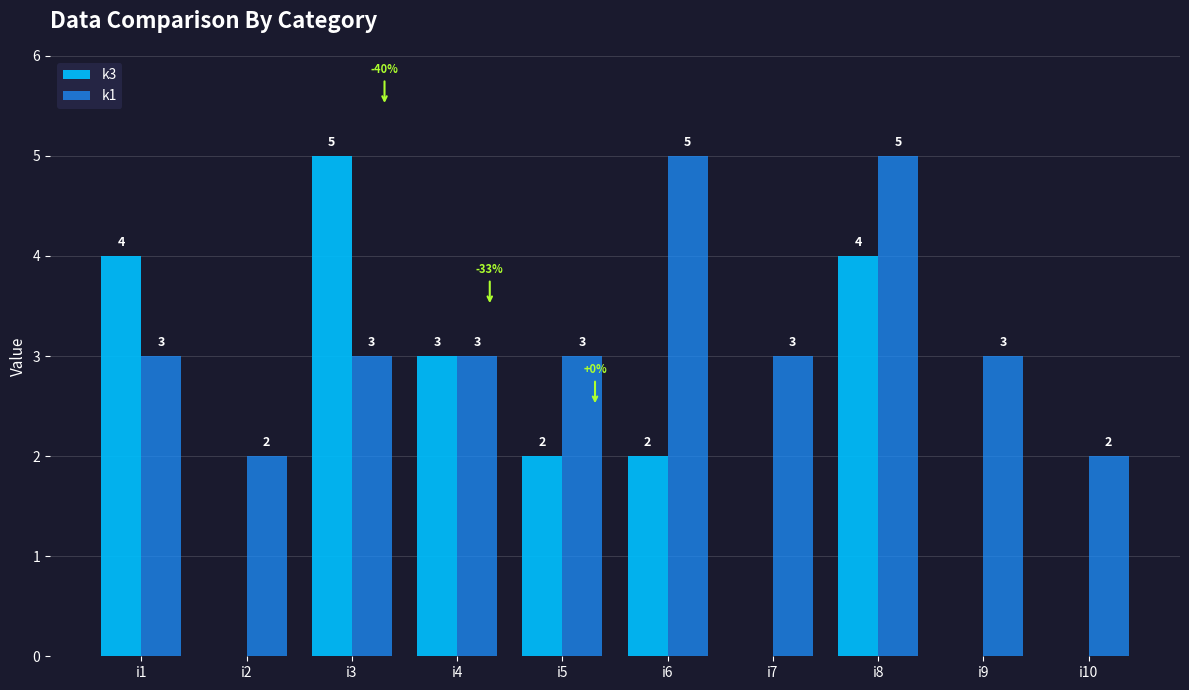

What is the maximum value shown in the chart?

5